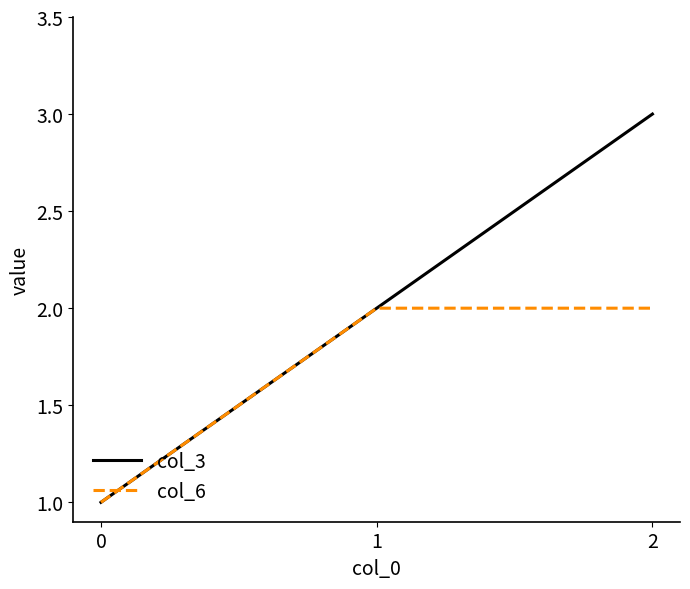

Which series has the largest total across all categories?

col_3